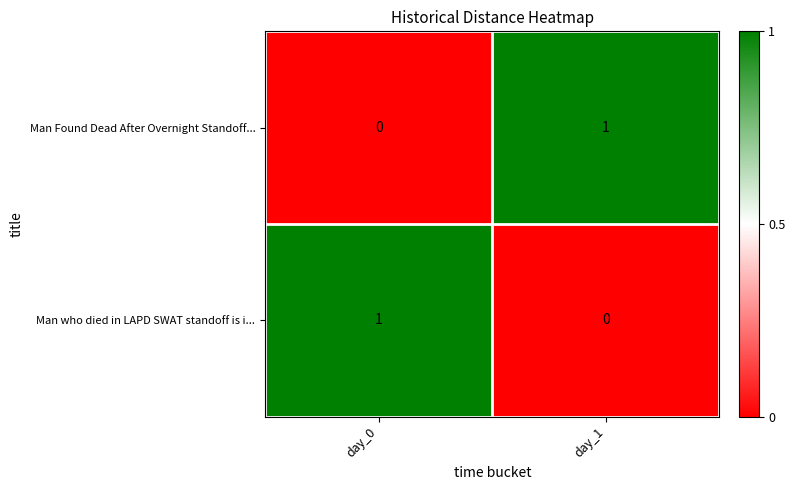

Reading right to left, extract all data points from this chart.

Man Found Dead After Overnight Standoff...: day_1=1	day_0=0
Man who died in LAPD SWAT standoff is i...: day_1=0	day_0=1